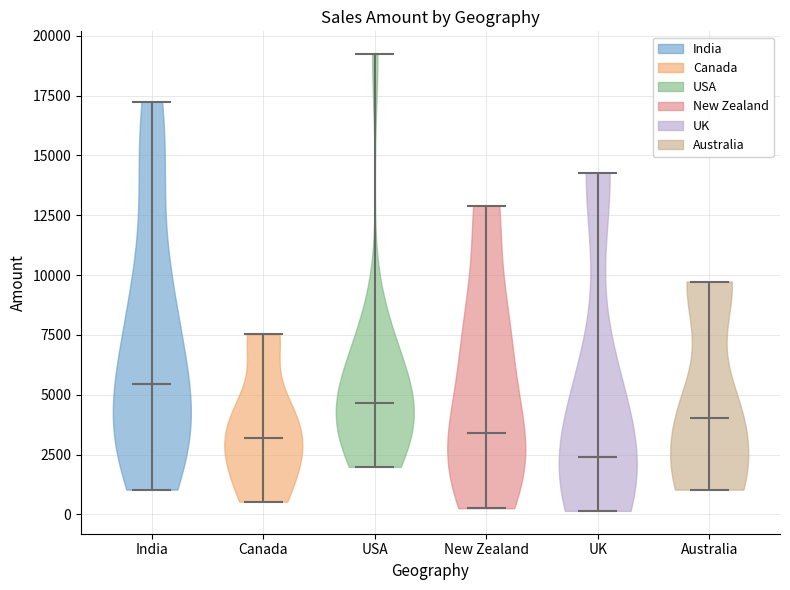

What is the lowest point the violin for USA reaches on the y-axis? The values are not printed on the chart, so give them approximately, as read against the axis.

2000